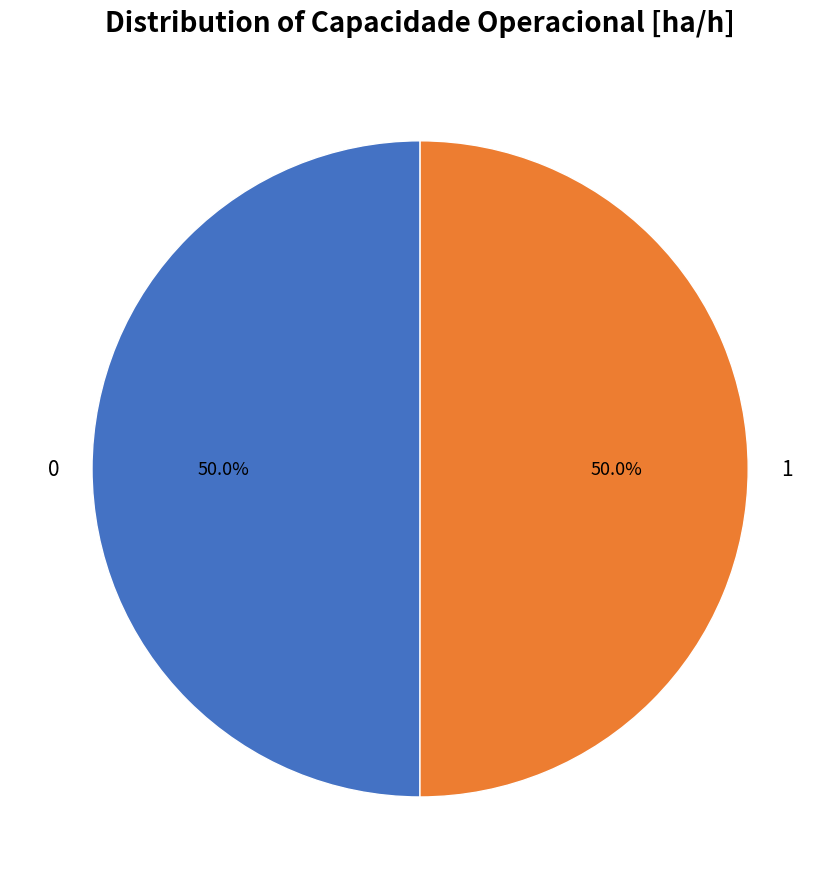

To the nearest percent, what percentage of the pie is 0?

50%